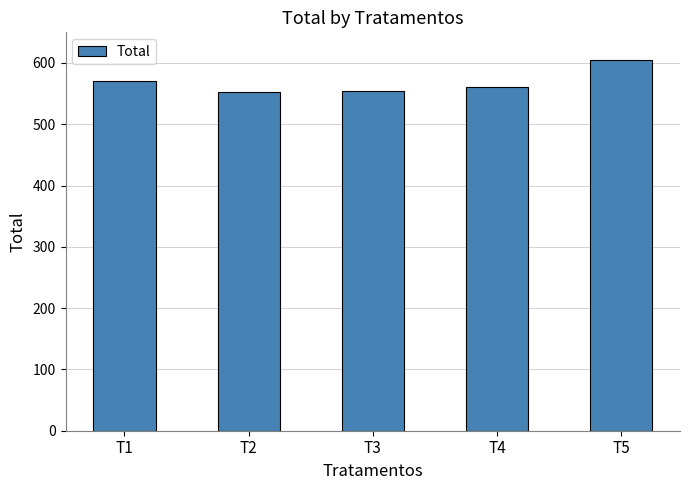

At which label is the value closest to 578?

T1